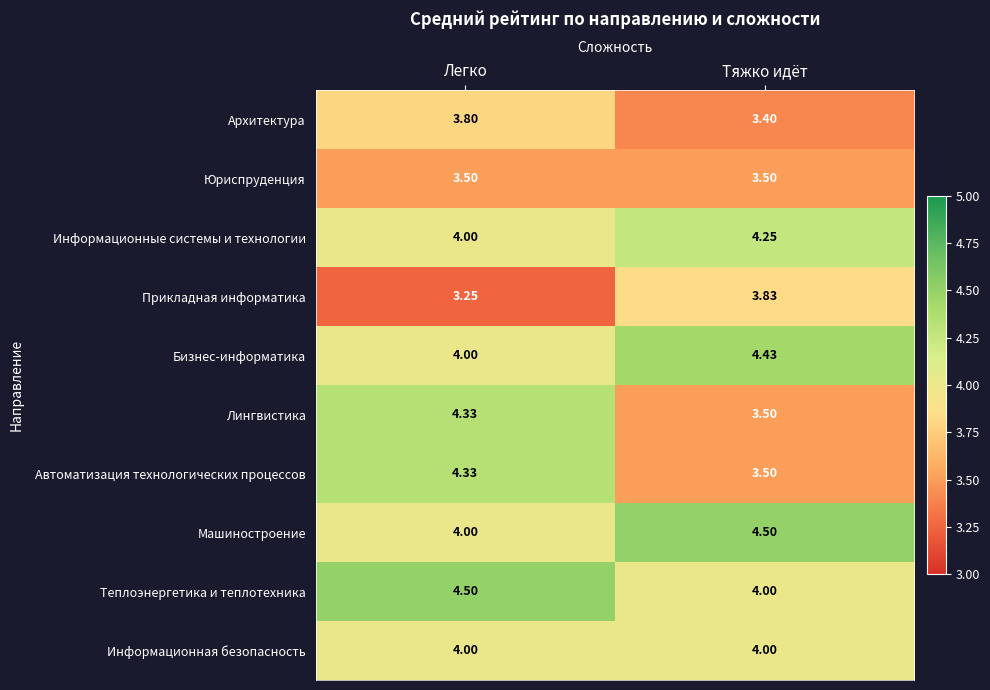

At which category does the chart reach its minimum across all series?

Легко